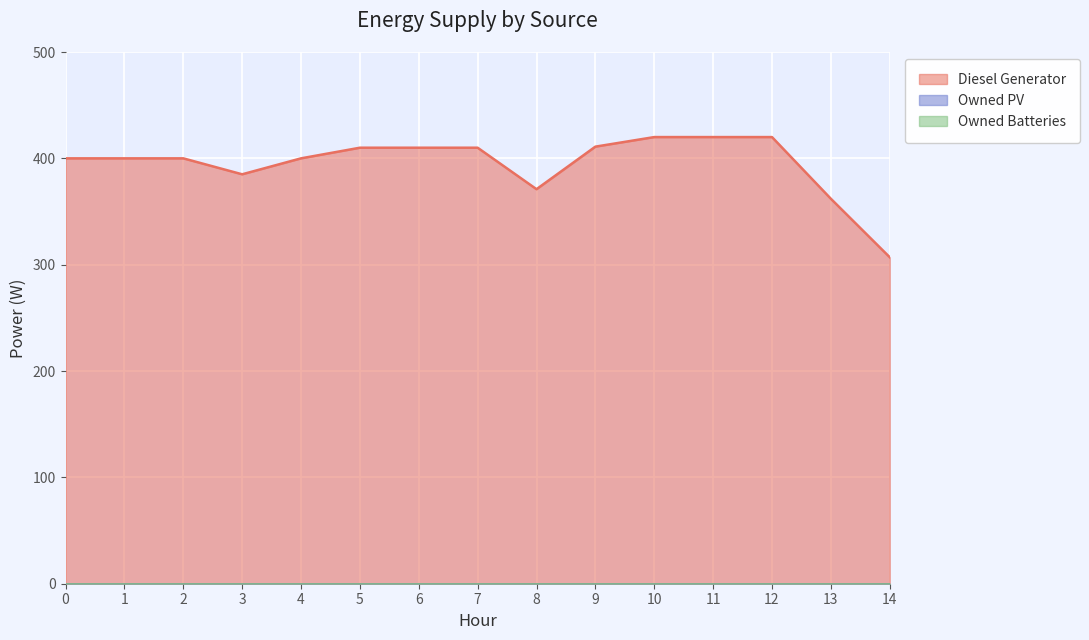

At which category does Diesel Generator reach its first local valley?

3